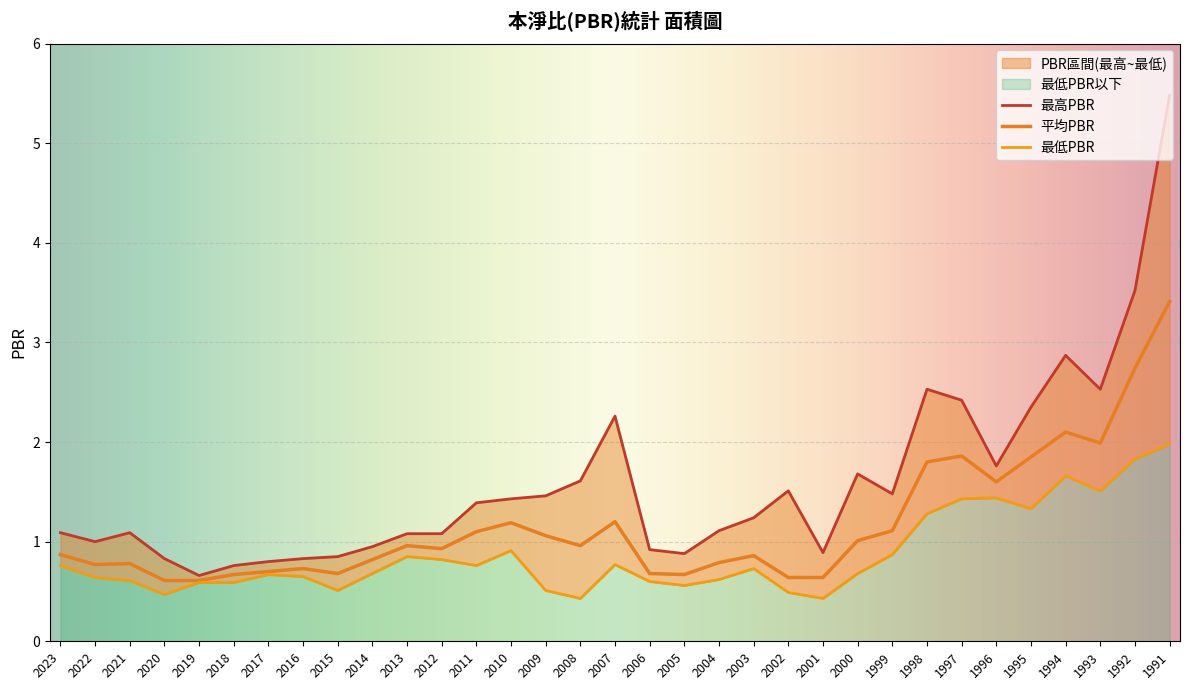

Reading left to right, what are all the values shown in this chart?

最高PBR: 1.1	1.0	1.1	0.8	0.7	0.8	0.8	0.8	0.8	0.9	1.1	1.1	1.4	1.4	1.5	1.6	2.3	0.9	0.9	1.1	1.2	1.5	0.9	1.7	1.5	2.5	2.4	1.8	2.4	2.9	2.5	3.5	5.5
平均PBR: 0.9	0.8	0.8	0.6	0.6	0.7	0.7	0.7	0.7	0.8	1.0	0.9	1.1	1.2	1.1	1.0	1.2	0.7	0.7	0.8	0.9	0.6	0.6	1.0	1.1	1.8	1.9	1.6	1.9	2.1	2.0	2.7	3.4
最低PBR: 0.8	0.6	0.6	0.5	0.6	0.6	0.7	0.7	0.5	0.7	0.8	0.8	0.8	0.9	0.5	0.4	0.8	0.6	0.6	0.6	0.7	0.5	0.4	0.7	0.9	1.3	1.4	1.4	1.3	1.7	1.5	1.8	2.0